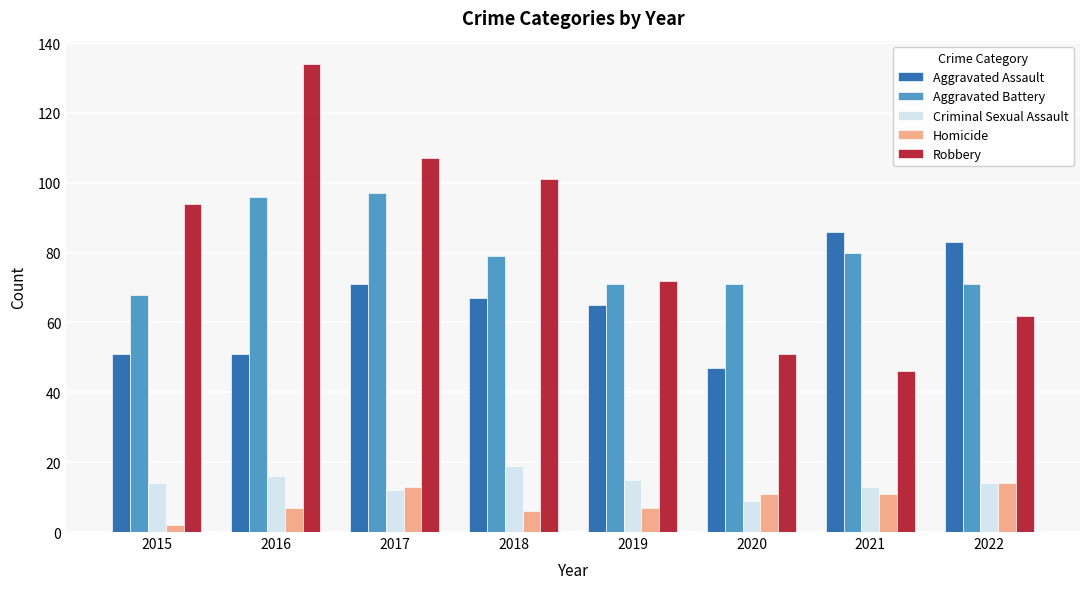

What is the highest value of the Aggravated Assault series?

86